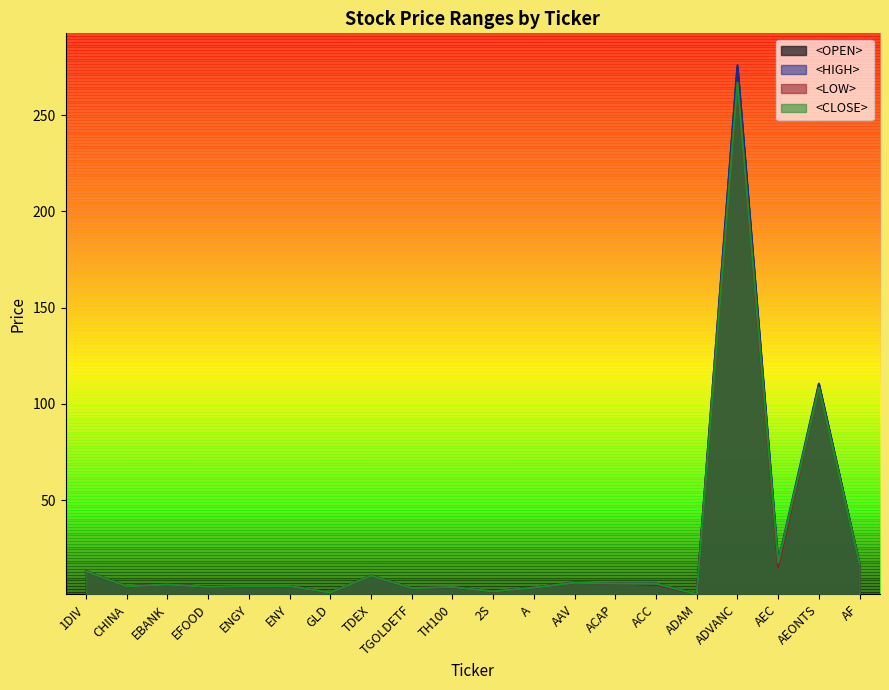

At which category does <LOW> reach its first local valley?

CHINA